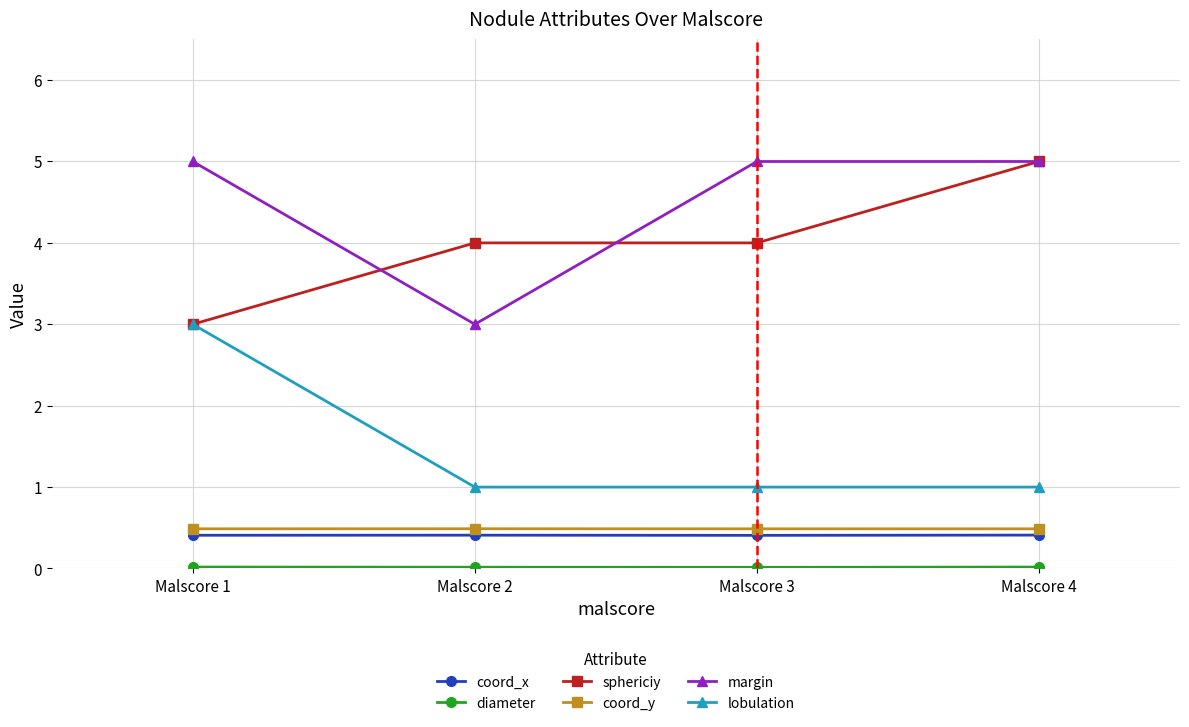

Which series changed the most between Malscore 1 and Malscore 3?

lobulation